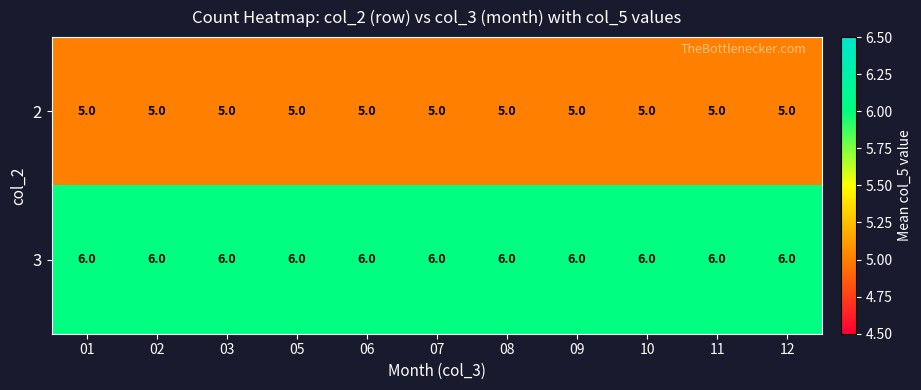

Is it true that 2 equals 9 at 08?

False